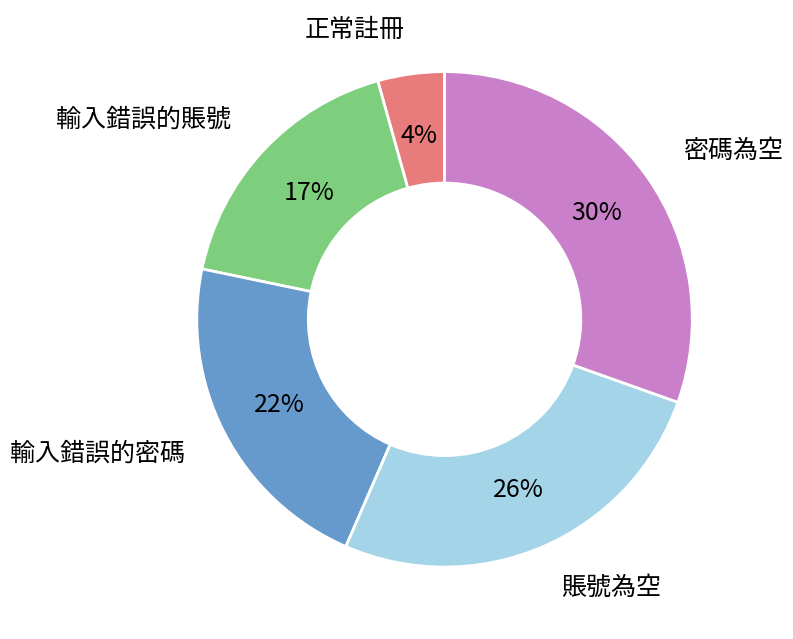

Which slice is the largest?

密碼為空